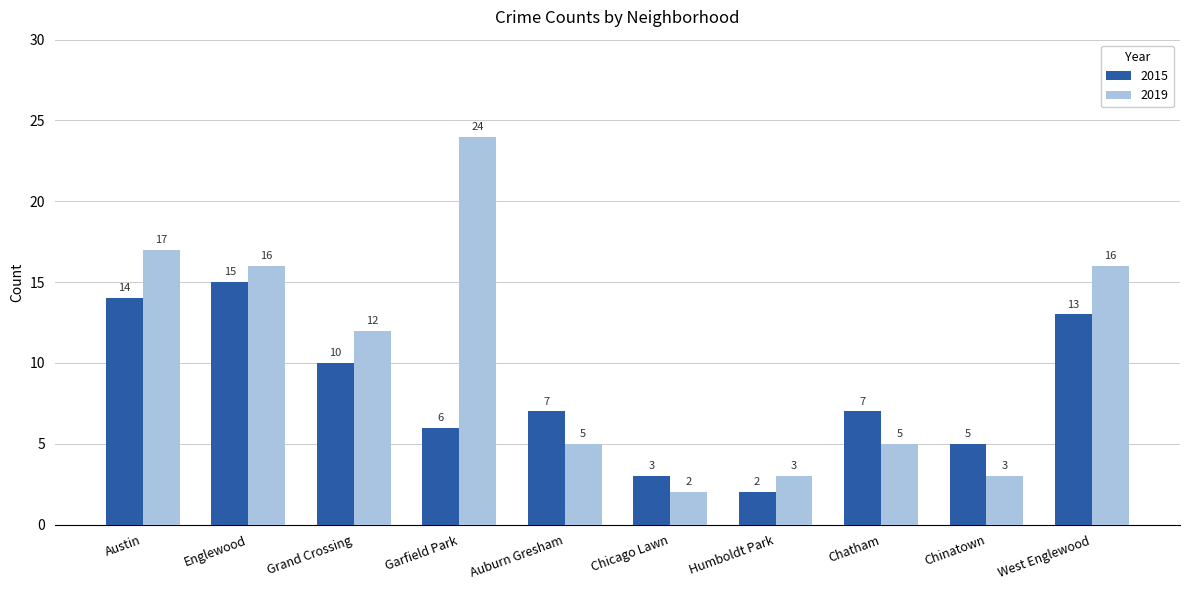

List the series in order of their overall mean, highest first.

2019, 2015